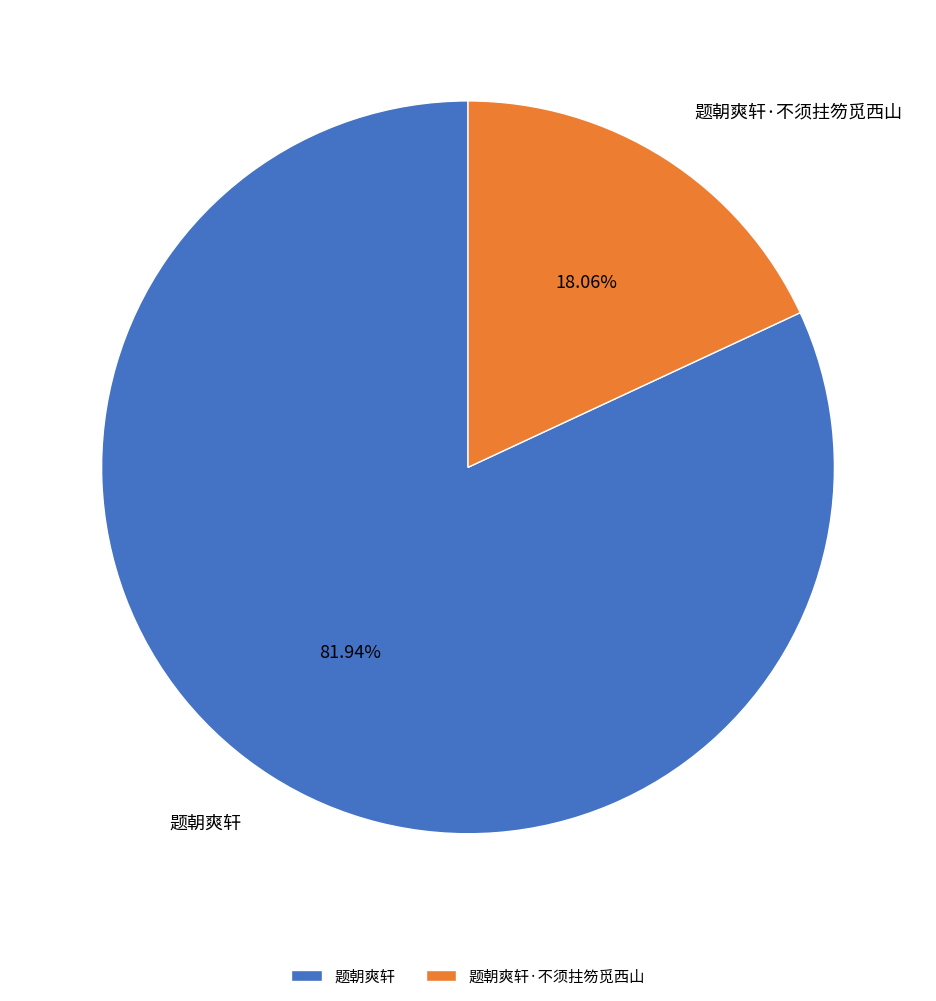

Count the number of slices in the pie.

2